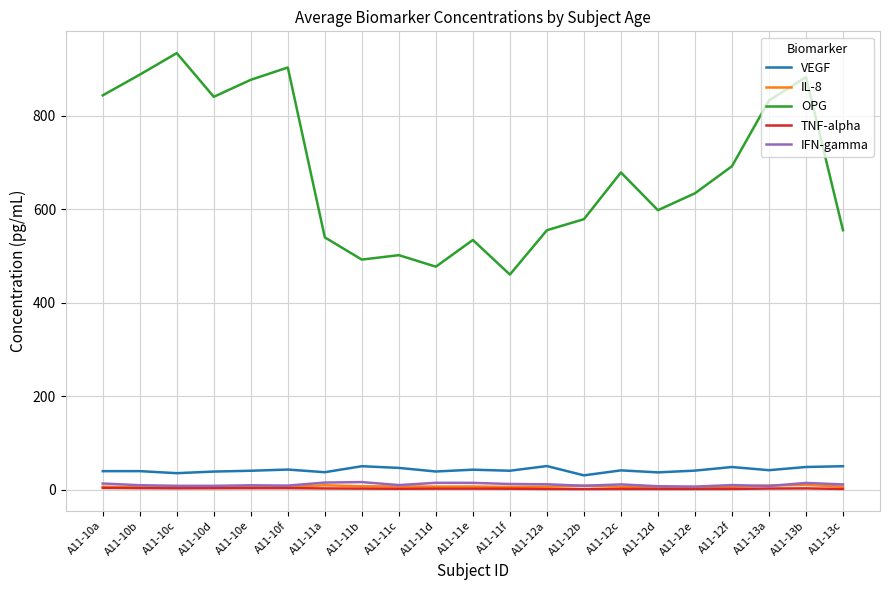

Which series has the largest range (max minus min)?

OPG